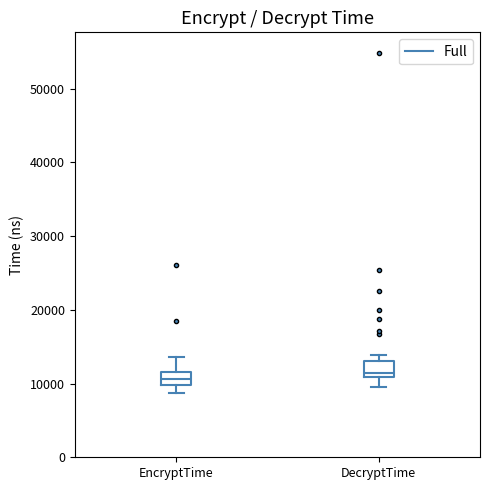

Reading left to right, transcribe this box plot: for each box, give where its median line is, the range the box spans, and where its two whiskers end, as read against the y-axis. The values are not printed on the chart, so give them approximately, as read against the axis.

EncryptTime: median 11000, box 10000 to 12000, whiskers 9000 to 14000
DecryptTime: median 11000 (just above the box's lower edge), box 11000 to 13000, whiskers 10000 to 14000